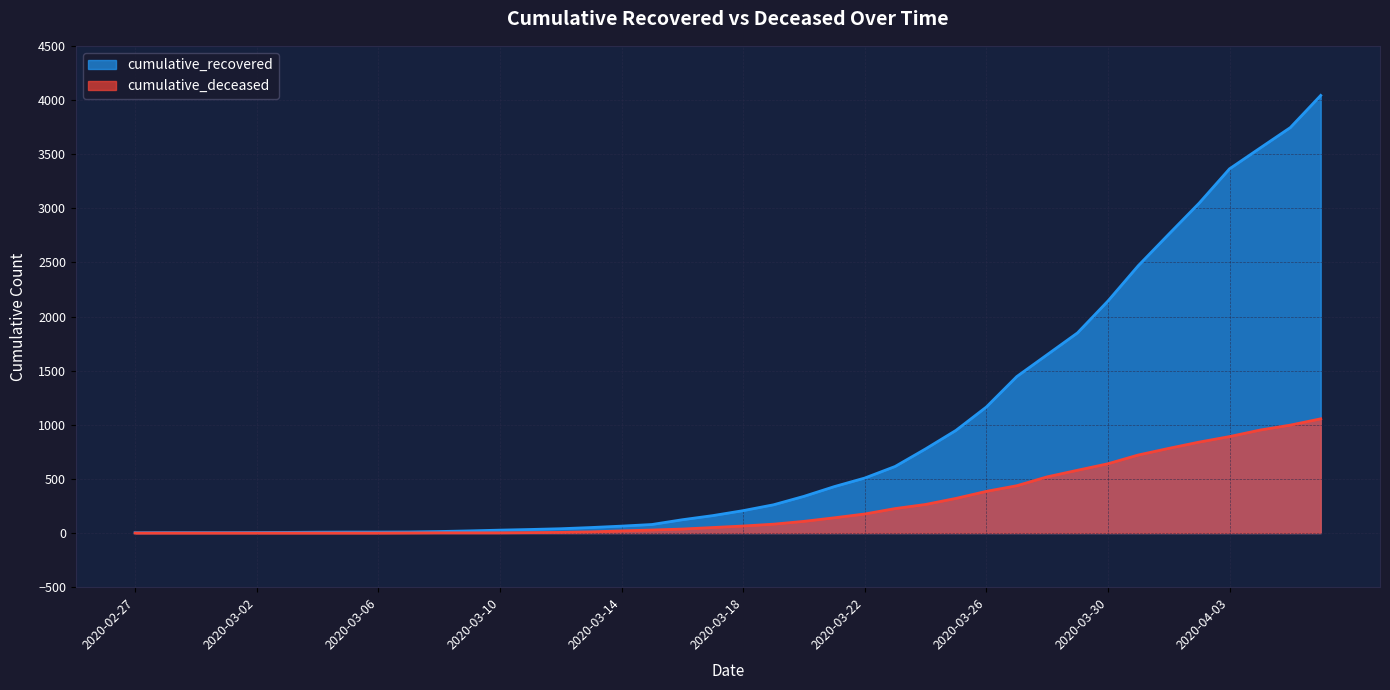

Reading left to right, what are all the values shown in this chart?

cumulative_recovered: 2020-02-27=3	2020-02-28=4	2020-02-29=4	2020-03-01=4	2020-03-02=5	2020-03-03=6	2020-03-04=8	2020-03-05=9	2020-03-06=9	2020-03-07=10	2020-03-08=14	2020-03-09=20	2020-03-10=27	2020-03-11=33	2020-03-12=40	2020-03-13=51	2020-03-14=64	2020-03-15=79	2020-03-16=123	2020-03-17=161	2020-03-18=207	2020-03-19=261	2020-03-20=339	2020-03-21=429	2020-03-22=508	2020-03-23=615	2020-03-24=777	2020-03-25=948	2020-03-26=1164	2020-03-27=1445	2020-03-28=1647	2020-03-29=1849	2020-03-30=2143	2020-03-31=2470	2020-04-01=2760	2020-04-02=3047	2020-04-03=3364	2020-04-04=3555	2020-04-05=3745	2020-04-06=4042
cumulative_deceased: 2020-02-27=0	2020-02-28=0	2020-02-29=0	2020-03-01=0	2020-03-02=0	2020-03-03=0	2020-03-04=0	2020-03-05=0	2020-03-06=0	2020-03-07=1	2020-03-08=2	2020-03-09=2	2020-03-10=2	2020-03-11=4	2020-03-12=6	2020-03-13=11	2020-03-14=20	2020-03-15=28	2020-03-16=37	2020-03-17=51	2020-03-18=65	2020-03-19=82	2020-03-20=108	2020-03-21=141	2020-03-22=176	2020-03-23=226	2020-03-24=264	2020-03-25=320	2020-03-26=385	2020-03-27=437	2020-03-28=519	2020-03-29=580	2020-03-30=640	2020-03-31=721	2020-04-01=782	2020-04-02=840	2020-04-03=891	2020-04-04=951	2020-04-05=997	2020-04-06=1055